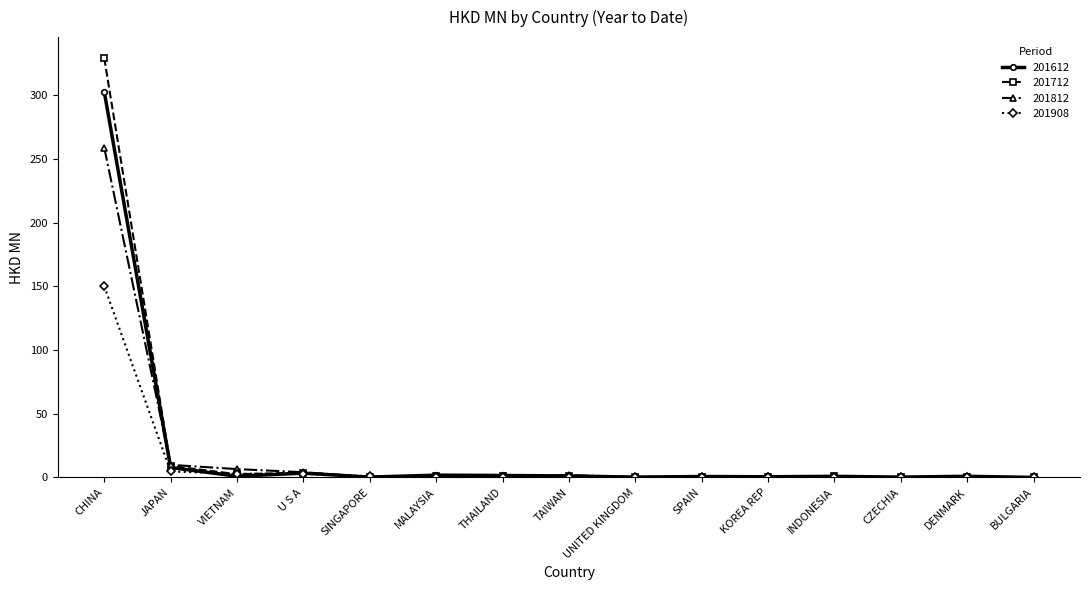

The 201712 series shows 0.3 at UNITED KINGDOM. True or false?

True